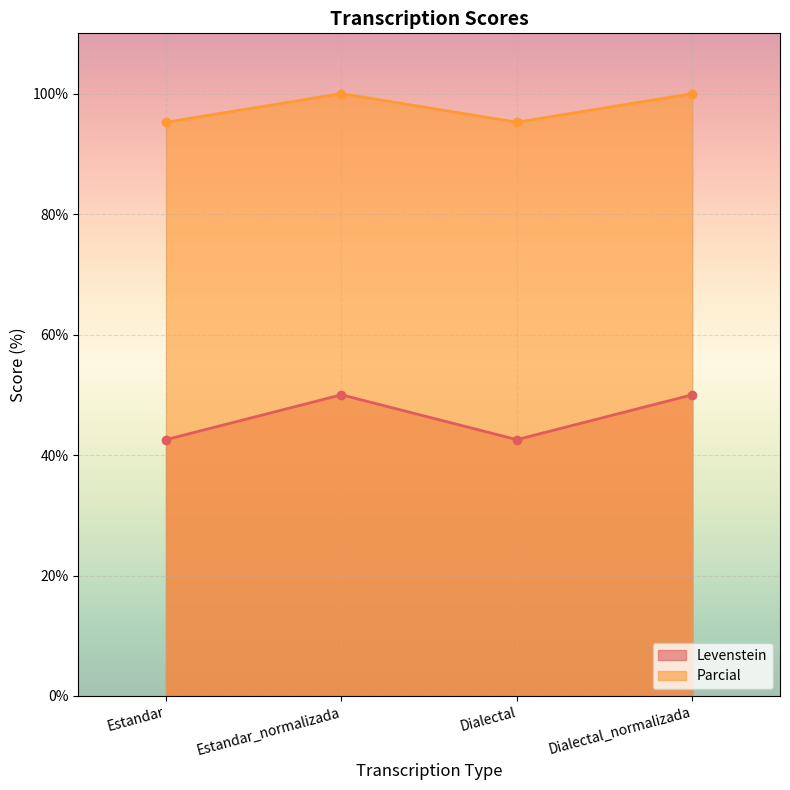

True or false: Parcial has a value of 127.1 at Dialectal.

False